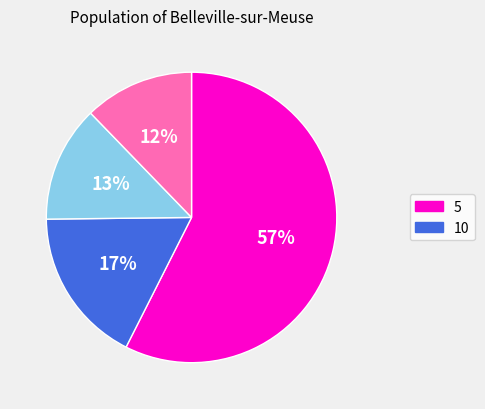

How many segments does this pie chart have?

4